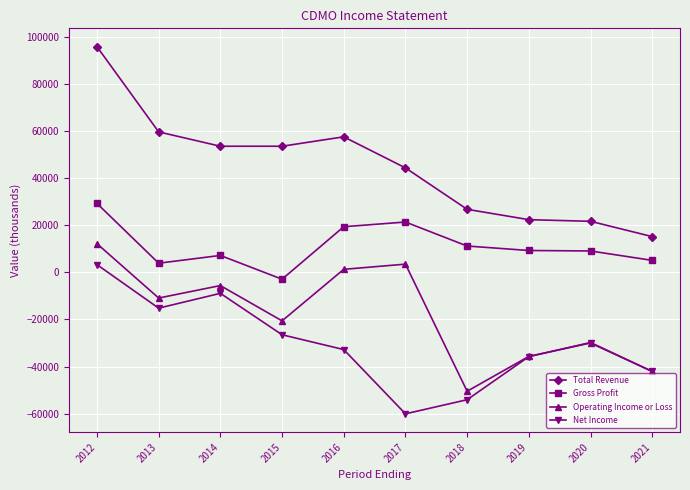

True or false: Operating Income or Loss and Gross Profit intersect in this chart.

False